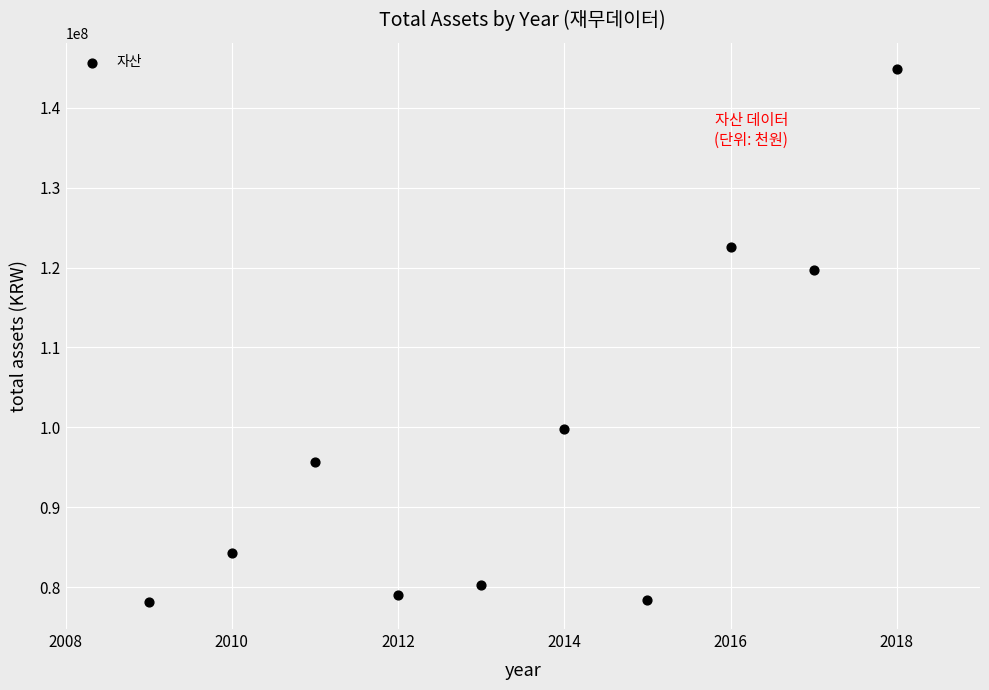

What is the average Y value?

98256131